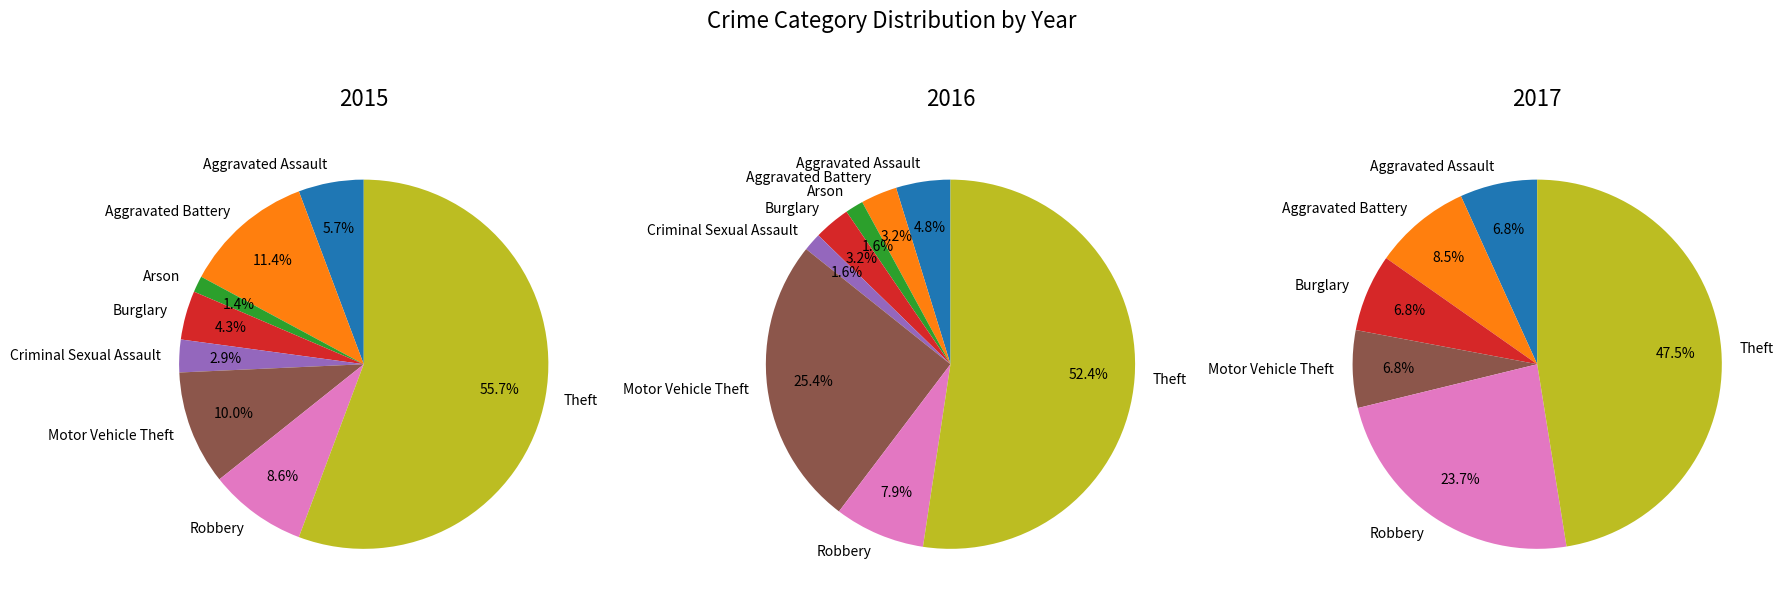

What percentage is NOT represented by Robbery?

91.4%